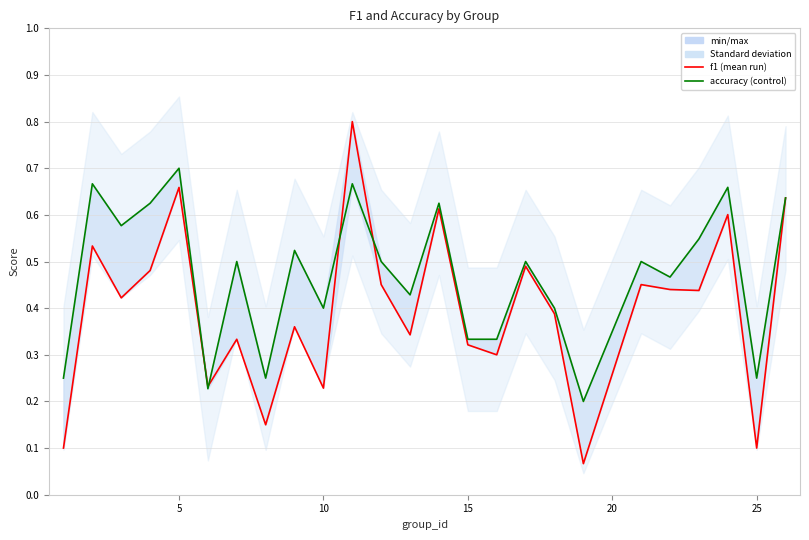

The accuracy series shows 0.5 at 15. True or false?

False